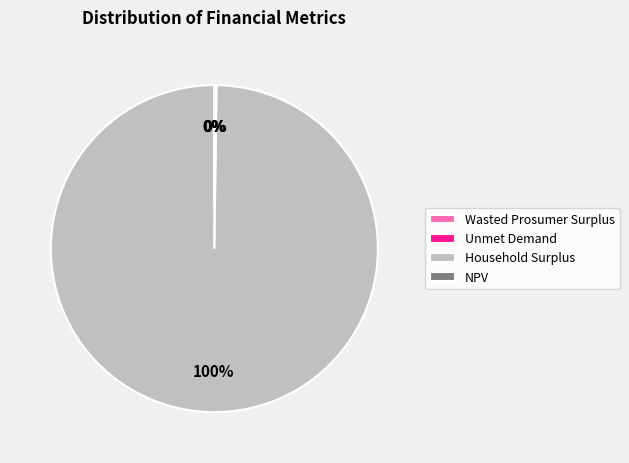

To the nearest percent, what is the difference between the largest and smallest slice percentages?

100%